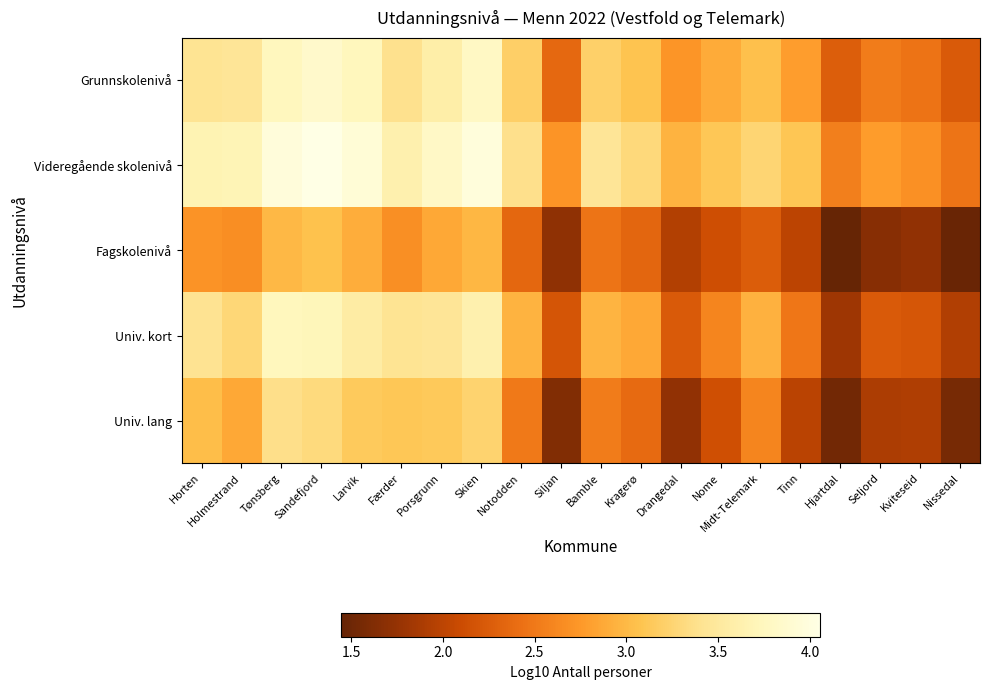

At Siljan, list the series in order from smallest to largest.

Univ. lang, Fagskolenivå, Univ. kort, Grunnskolenivå, Videregående skolenivå